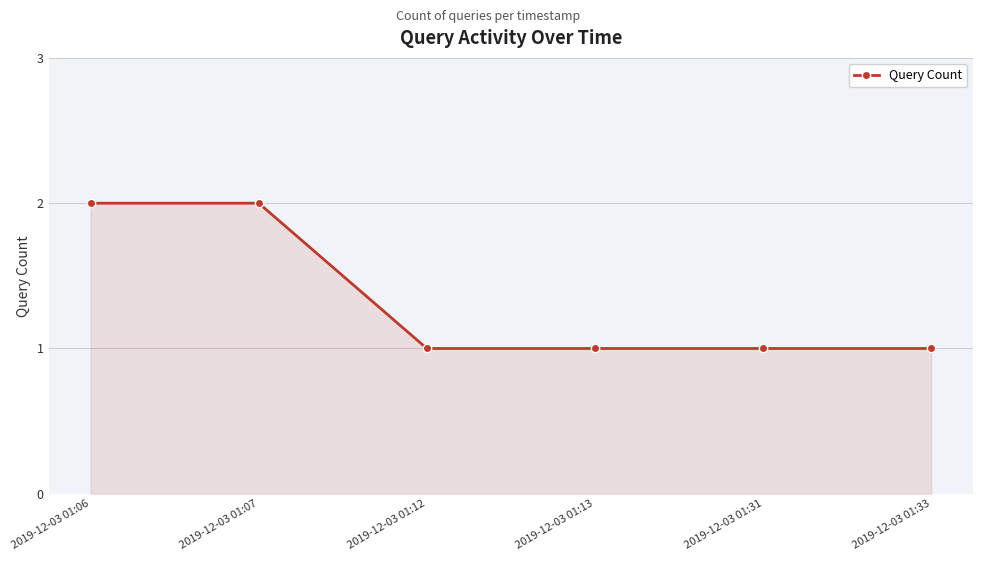

What is the sum of all values?

8